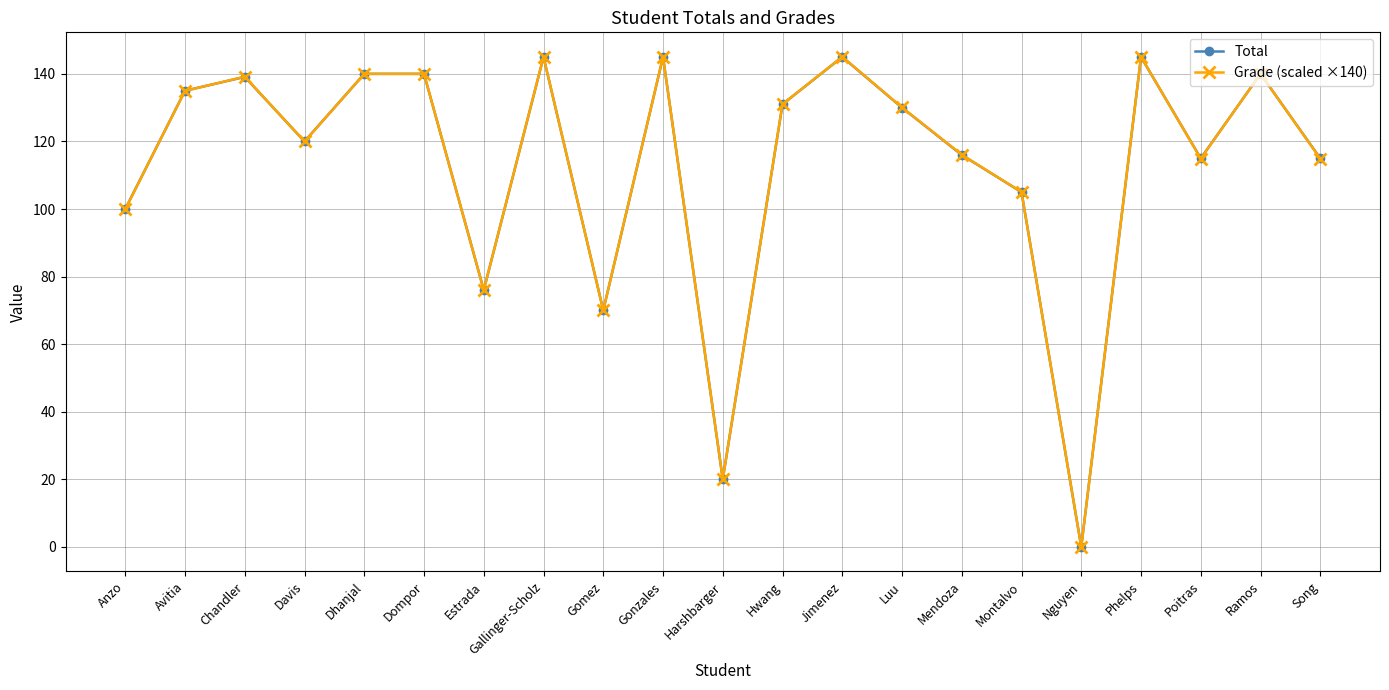

Is it true that Grade (scaled ×140) equals 31.8 at Mendoza?

False